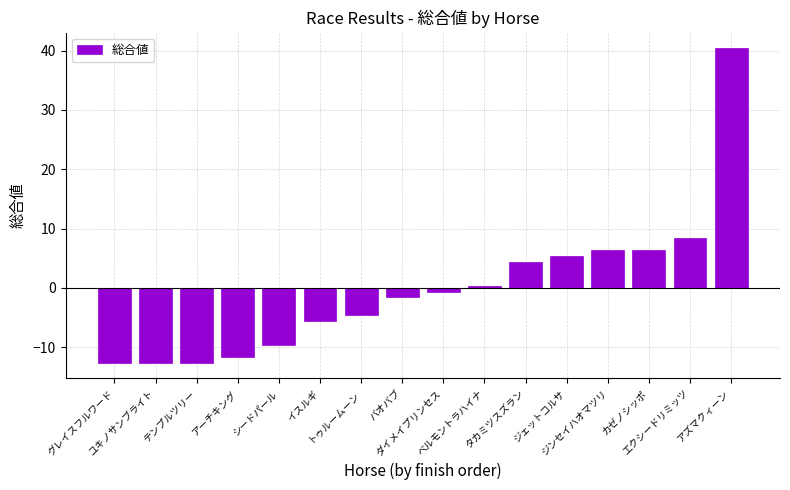

Reading left to right, what are all the values shown in this chart?

-12.6	-12.6	-12.6	-11.6	-9.6	-5.6	-4.6	-1.6	-0.6	0.4	4.4	5.4	6.4	6.4	8.4	40.4